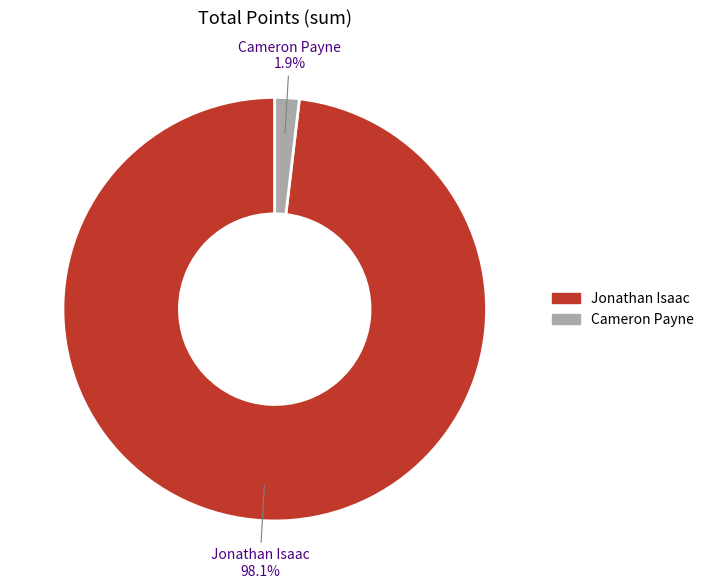

To the nearest percent, what percentage of the pie is Jonathan Isaac?

98%